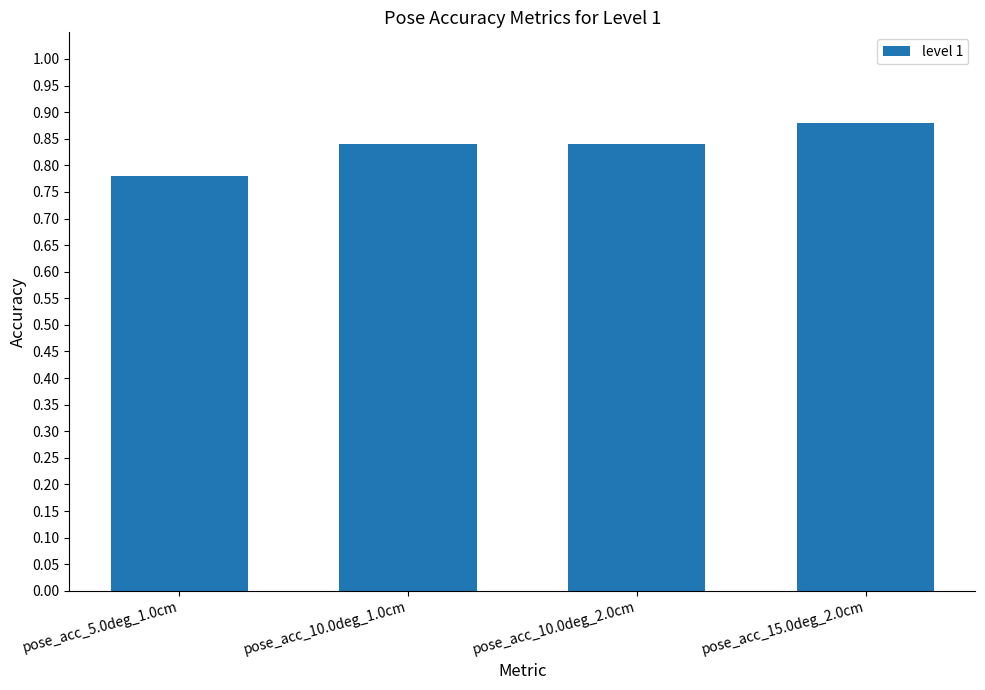

The chart shows a value of 0.3 at pose_acc_10.0deg_2.0cm. True or false?

False